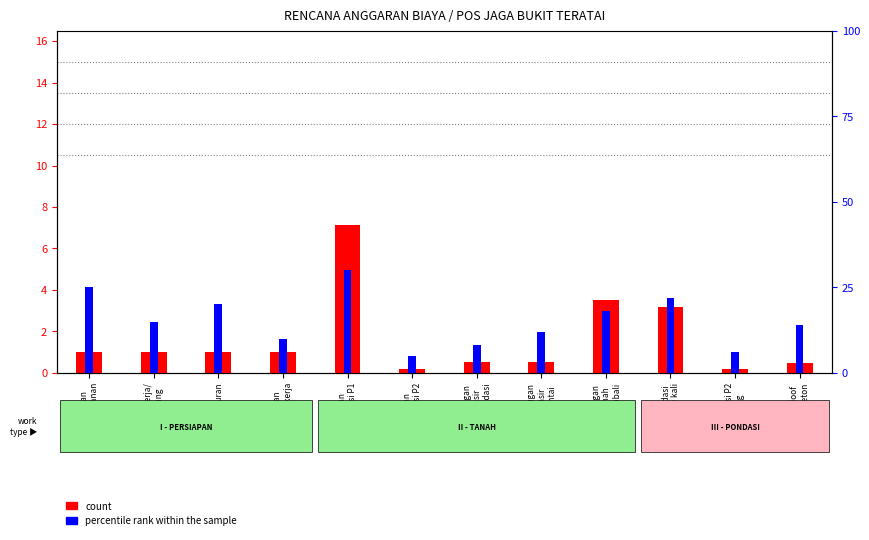

Reading left to right, transcribe all the data shown in this chart.

count: 1.0	1.0	1.0	1.0	7.1	0.2	0.5	0.5	3.5	3.2	0.2	0.5
percentile rank within the sample: 25.0	15.0	20.0	10.0	30.0	5.0	8.0	12.0	18.0	22.0	6.0	14.0